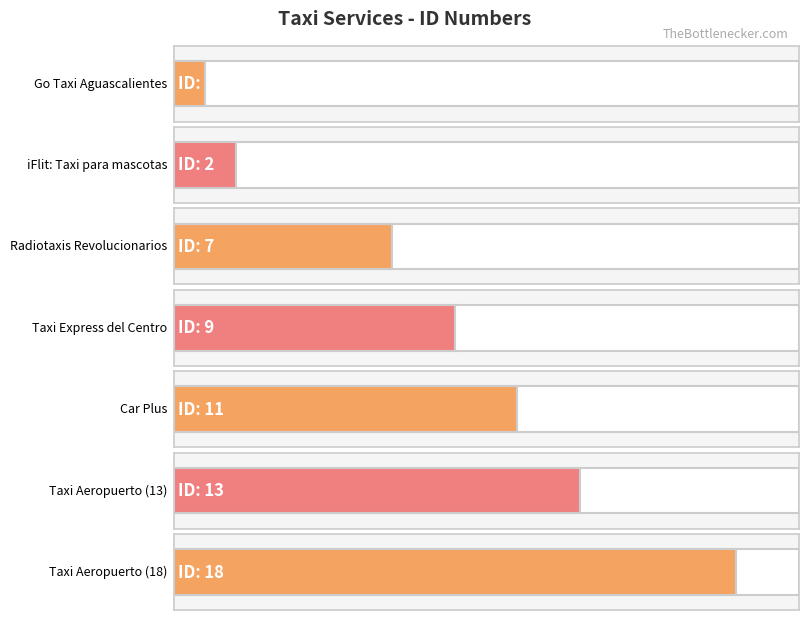

What is the difference between the values at Taxi Aeropuerto (13) and Car Plus?

2